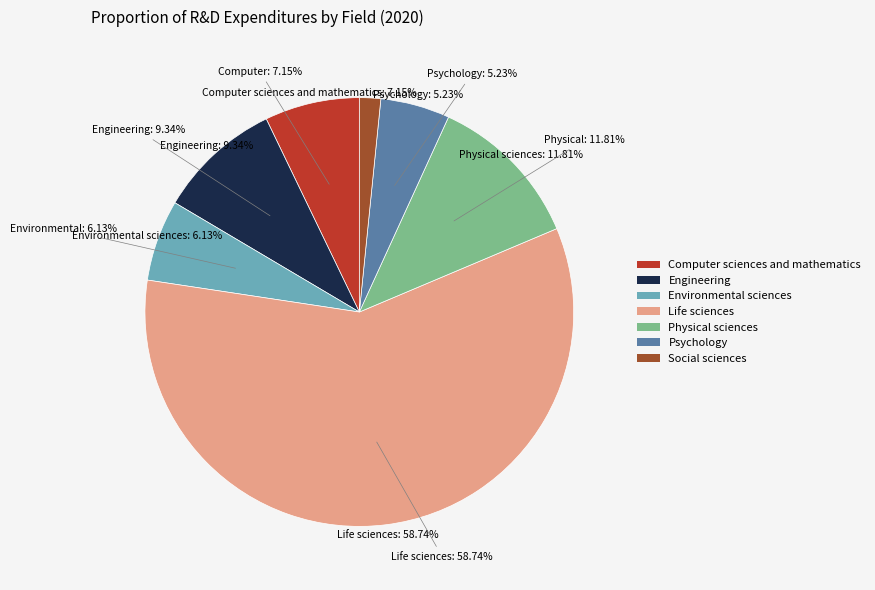

Is it true that Environmental sciences is 6% of the pie?

True